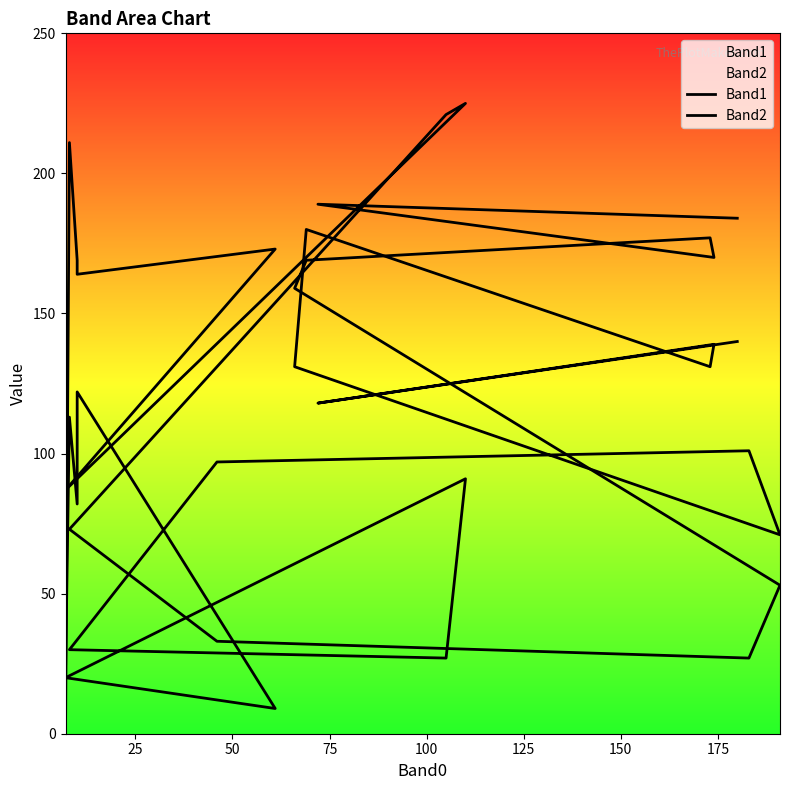

At how many categories does at least one series exceed 211?

2